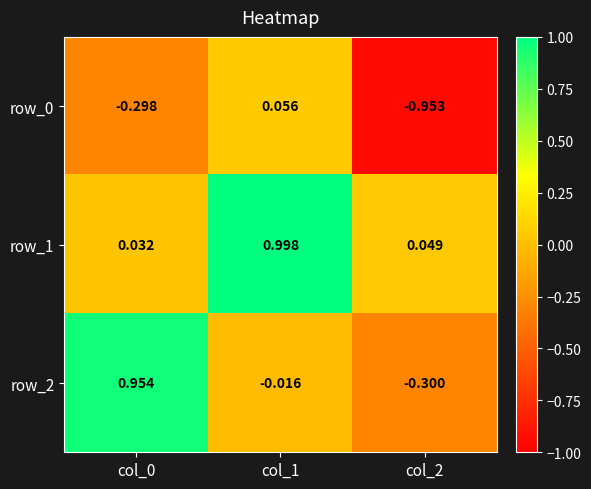

How many values in row_0 are below zero?

2